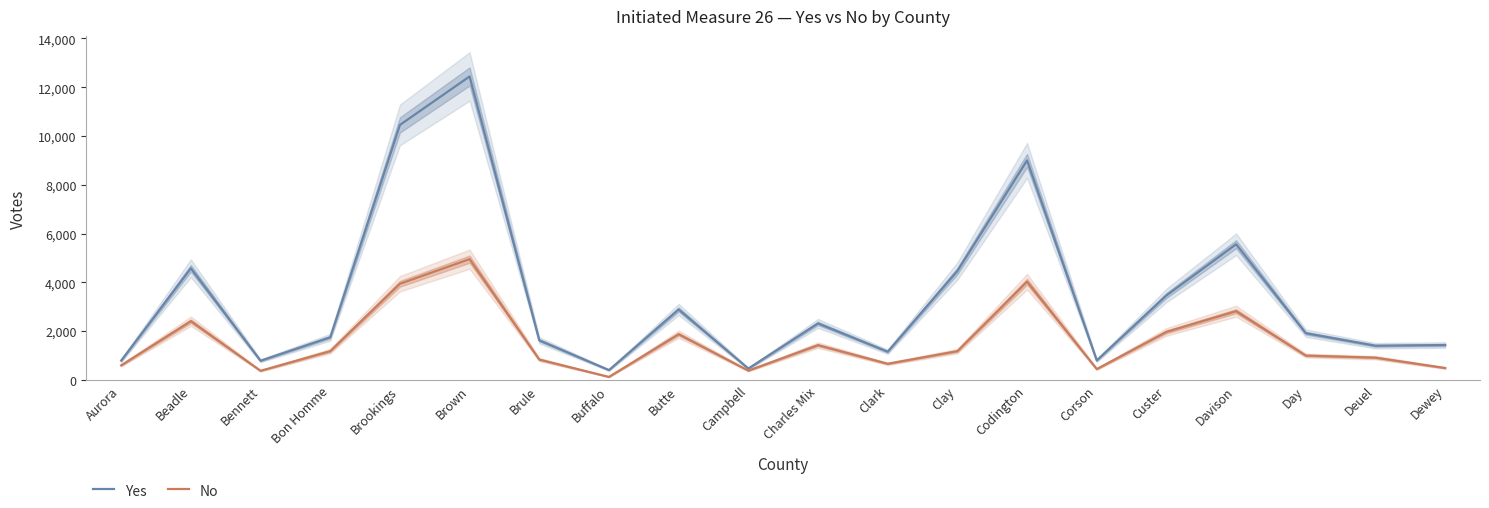

Reading left to right, list all the values displayed in this chart.

Yes: Aurora=793	Beadle=4577	Bennett=786	Bon Homme=1749	Brookings=10454	Brown=12442	Brule=1624	Buffalo=403	Butte=2888	Campbell=466	Charles Mix=2317	Clark=1157	Clay=4466	Codington=9000	Corson=800	Custer=3464	Davison=5563	Day=1916	Deuel=1402	Dewey=1431
No: Aurora=598	Beadle=2409	Bennett=374	Bon Homme=1180	Brookings=3942	Brown=4952	Brule=835	Buffalo=123	Butte=1875	Campbell=381	Charles Mix=1426	Clark=662	Clay=1180	Codington=4029	Corson=445	Custer=1970	Davison=2818	Day=998	Deuel=913	Dewey=489